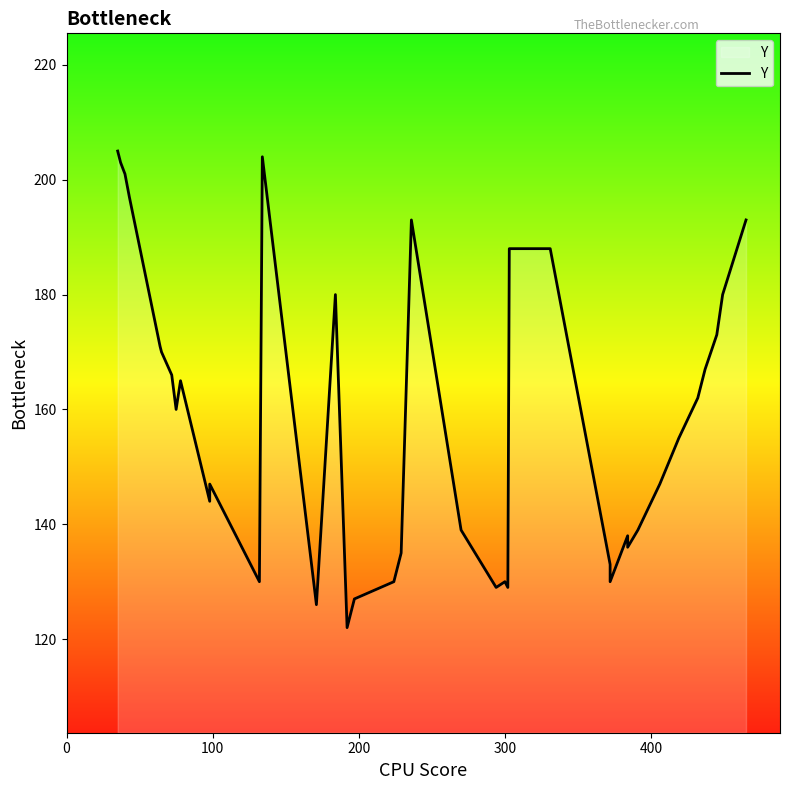

What is the difference between the maximum and minimum values?

83